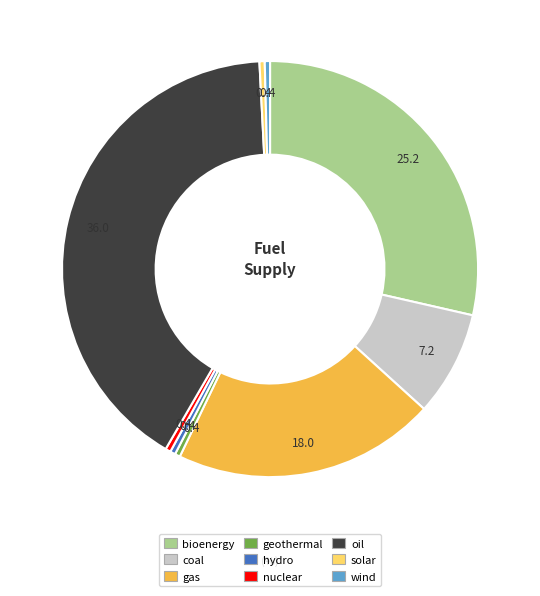

Is there a majority slice in this chart?

No